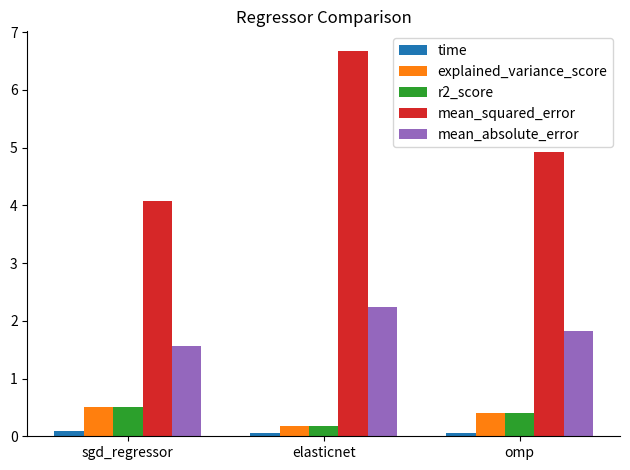

What is the difference between the maximum and minimum values in the mean_absolute_error series?

0.7